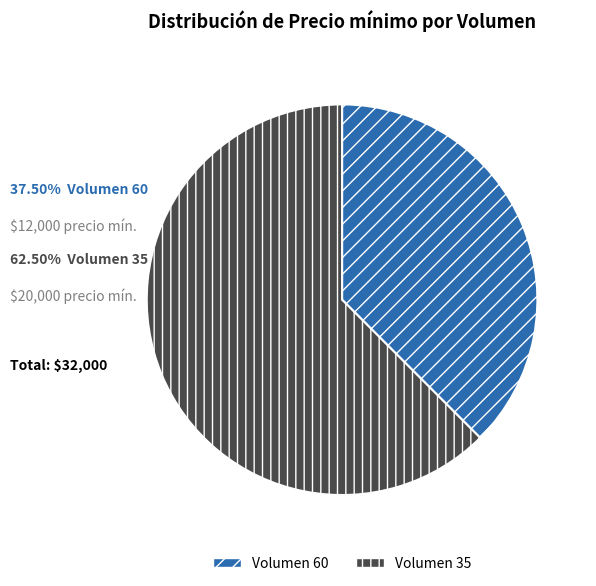

Which slice represents more than half of the pie?

Volumen 35